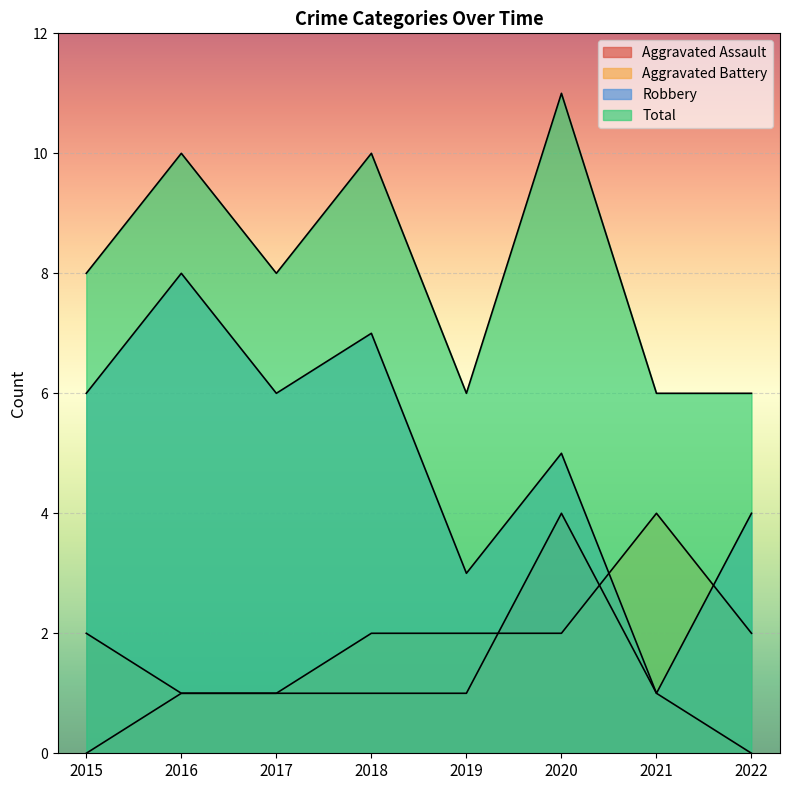

Reading left to right, what are all the values shown in this chart?

Aggravated Assault: 0	1	1	1	1	4	1	0
Aggravated Battery: 2	1	1	2	2	2	4	2
Robbery: 6	8	6	7	3	5	1	4
Total: 8	10	8	10	6	11	6	6